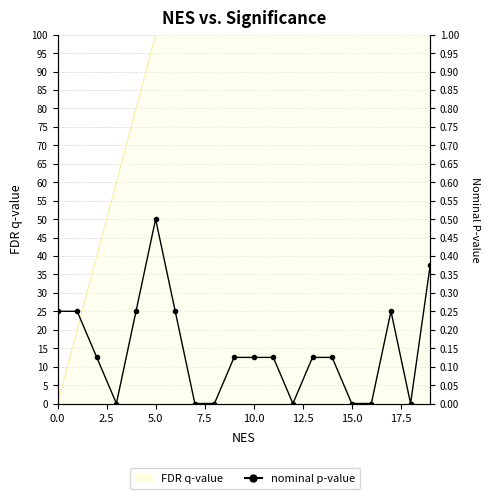

What is the difference between the maximum and second lowest values?

0.5